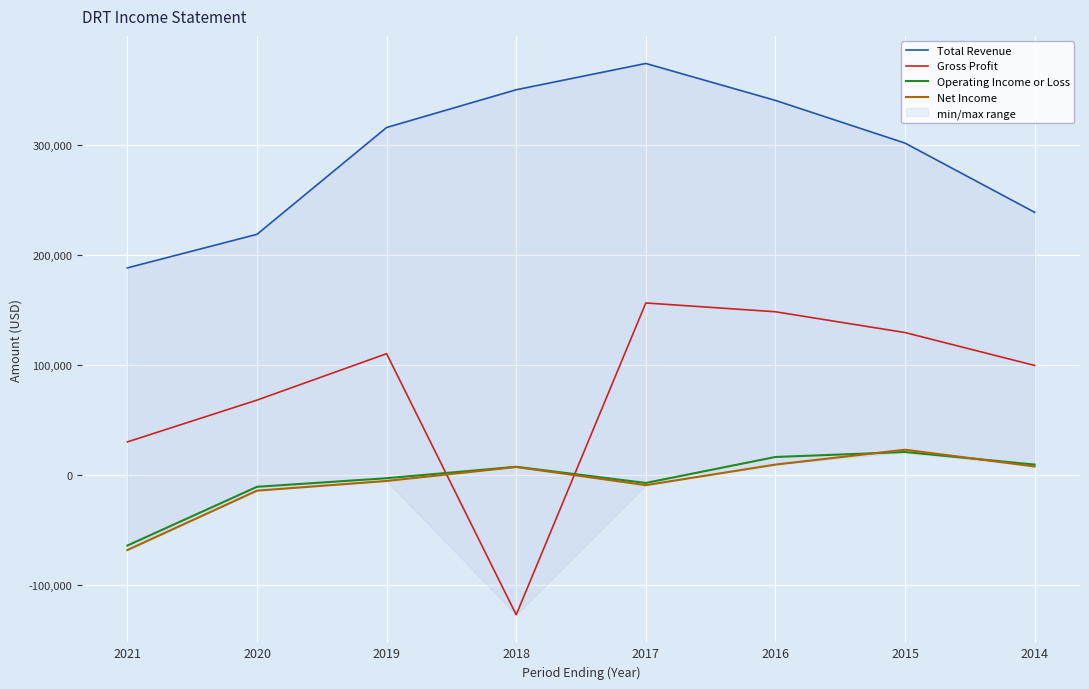

True or false: Total Revenue and Operating Income or Loss cross at least once.

False